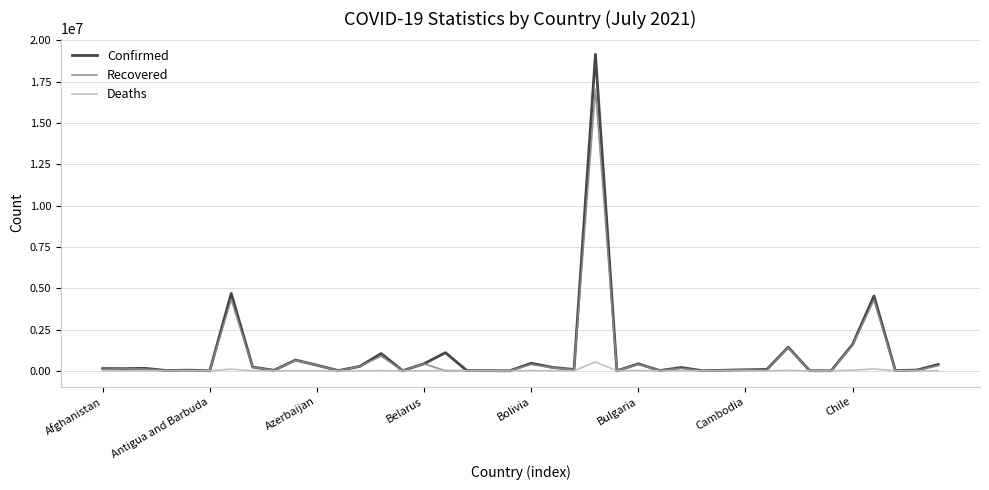

What is the maximum value shown in the chart?

19151993